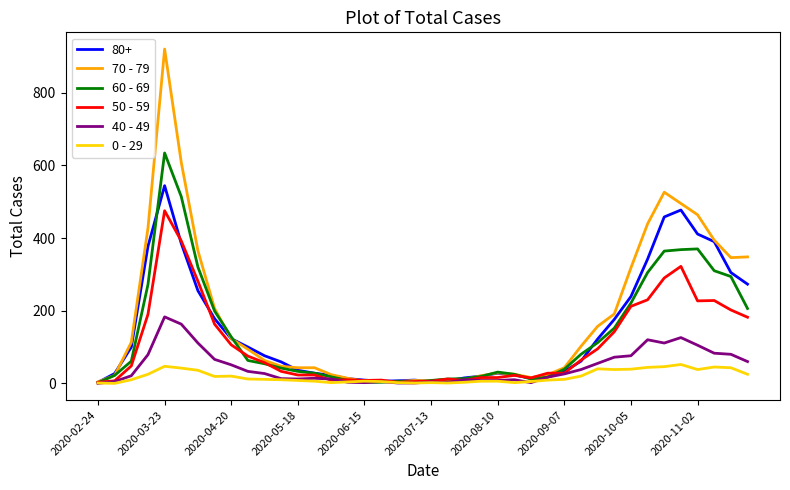

Rank the series by their maximum value, from highest to lowest.

70 - 79, 60 - 69, 80+, 50 - 59, 40 - 49, 0 - 29